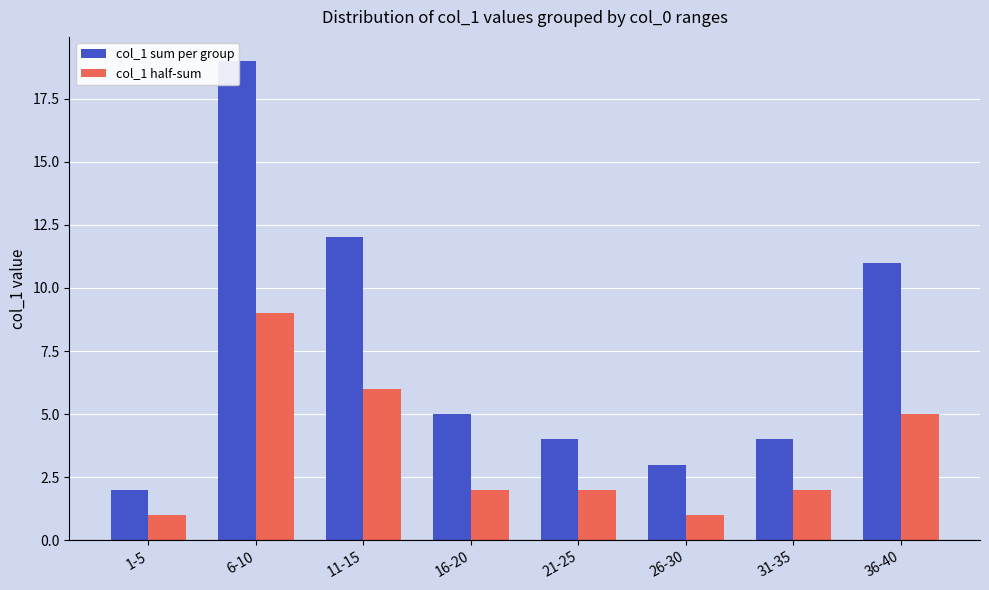

How many bars are there in total?

16